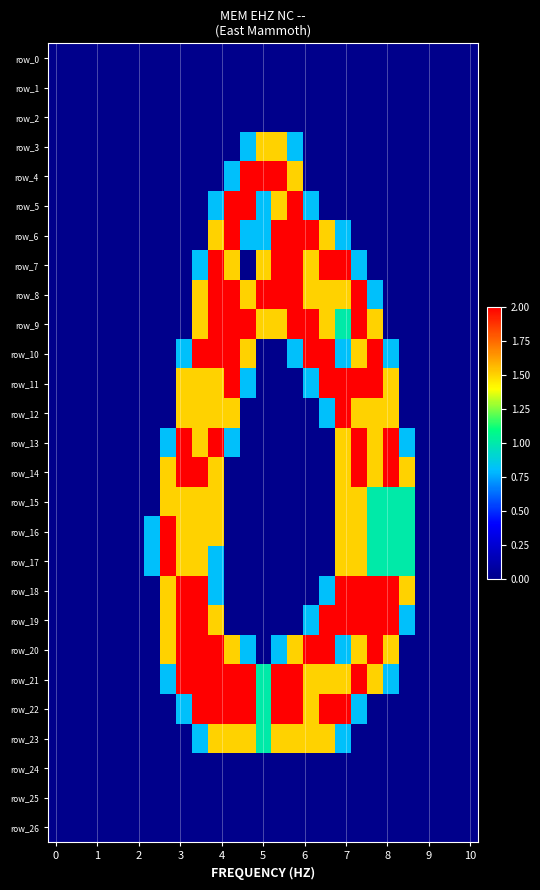

Which category has the highest value across all series?

12